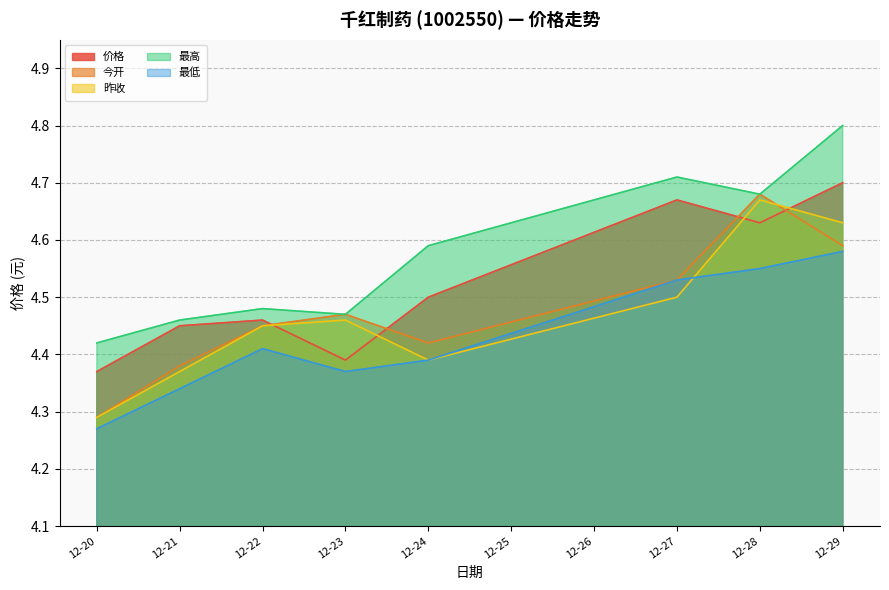

Where is 最低 nearest to the value 4?

12-20